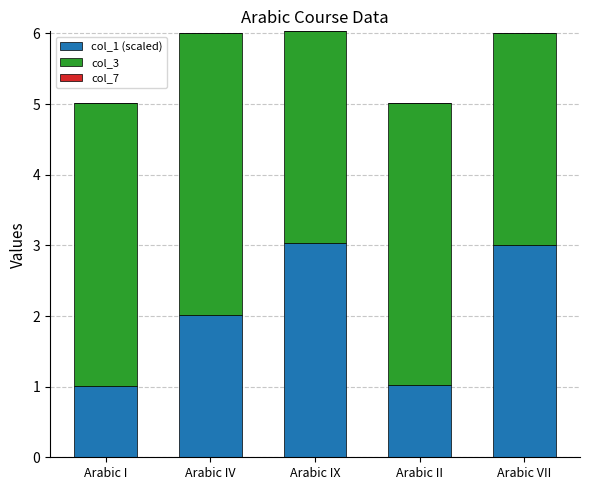

What is the sum of the col_1 (scaled) values at Arabic I and Arabic II?

2.0